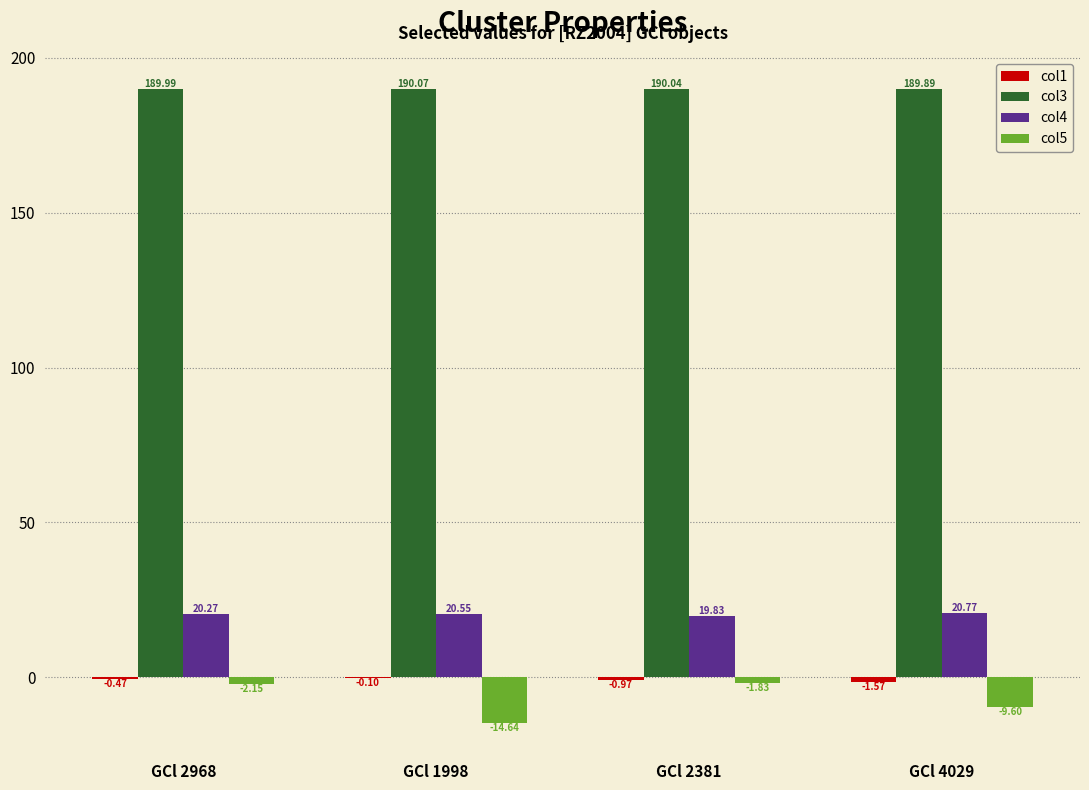

What is the sum of all col5 values?

-28.2